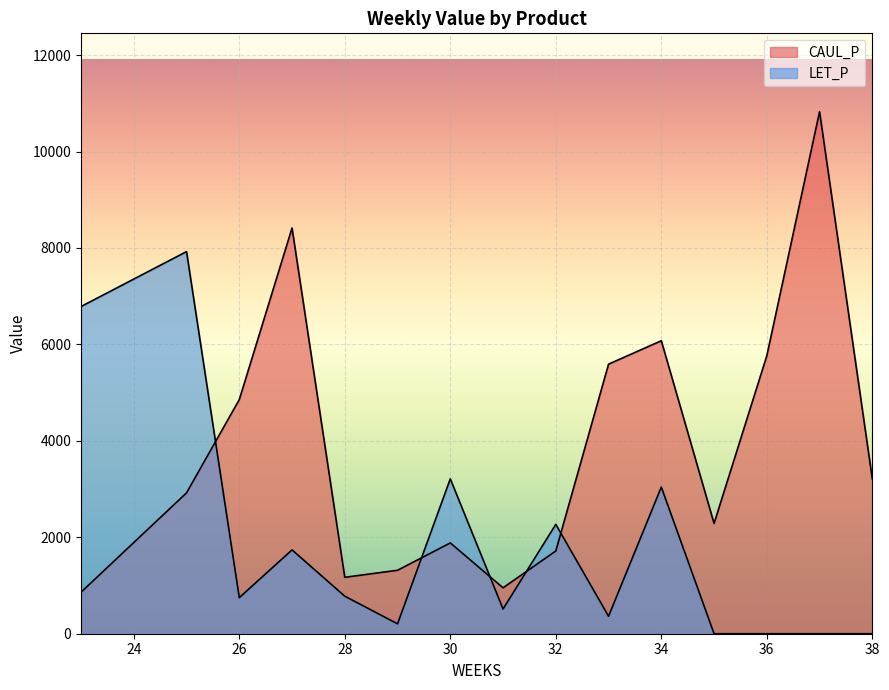

How many data points does each series have?

15